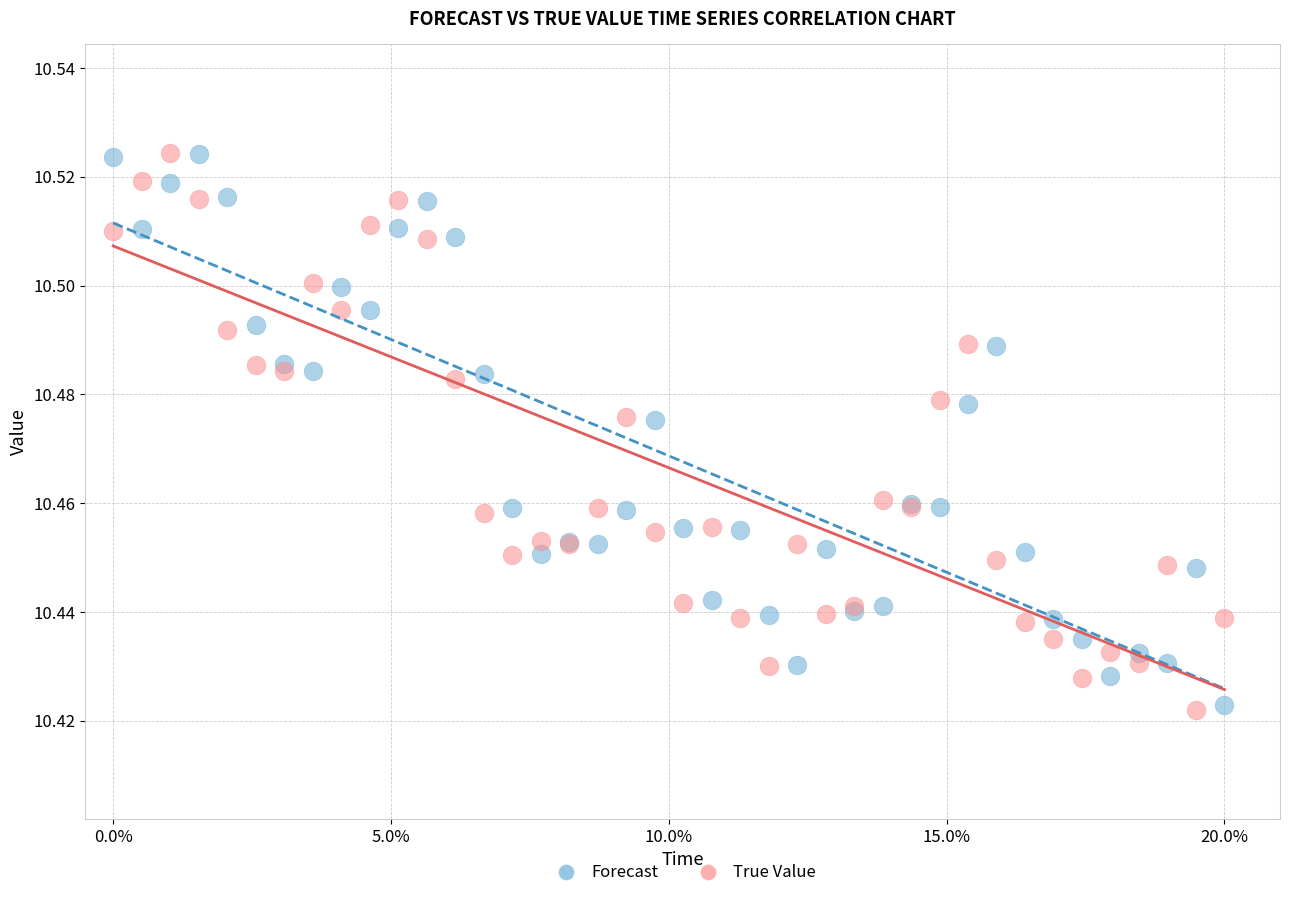

What are all the series names shown in the legend?

Forecast, True Value